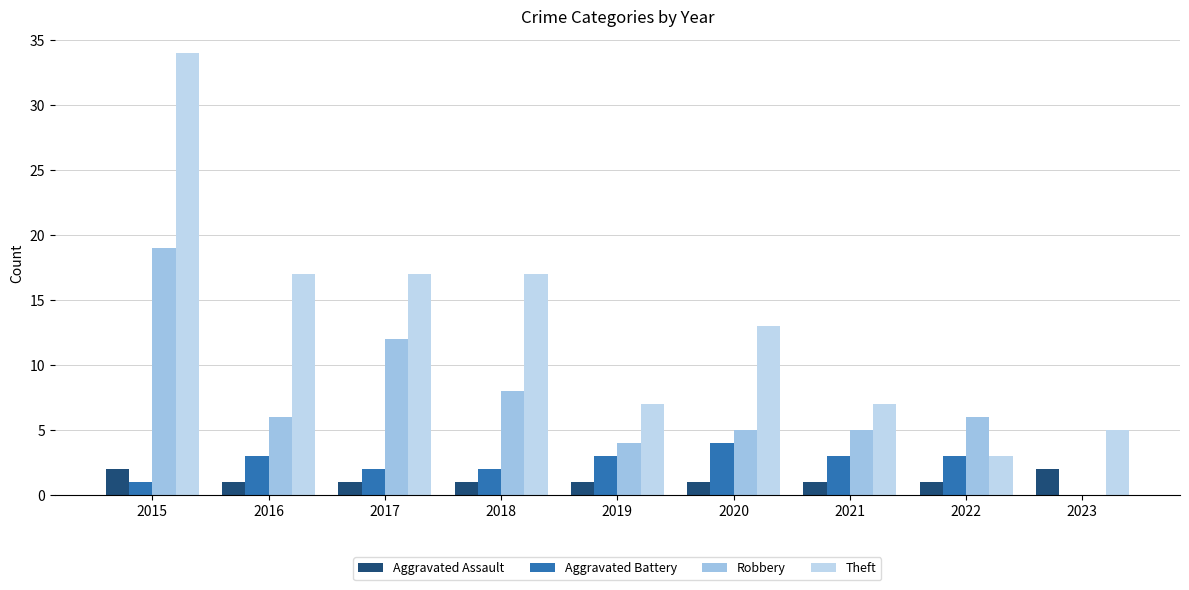

How many distinct data groups are displayed?

4